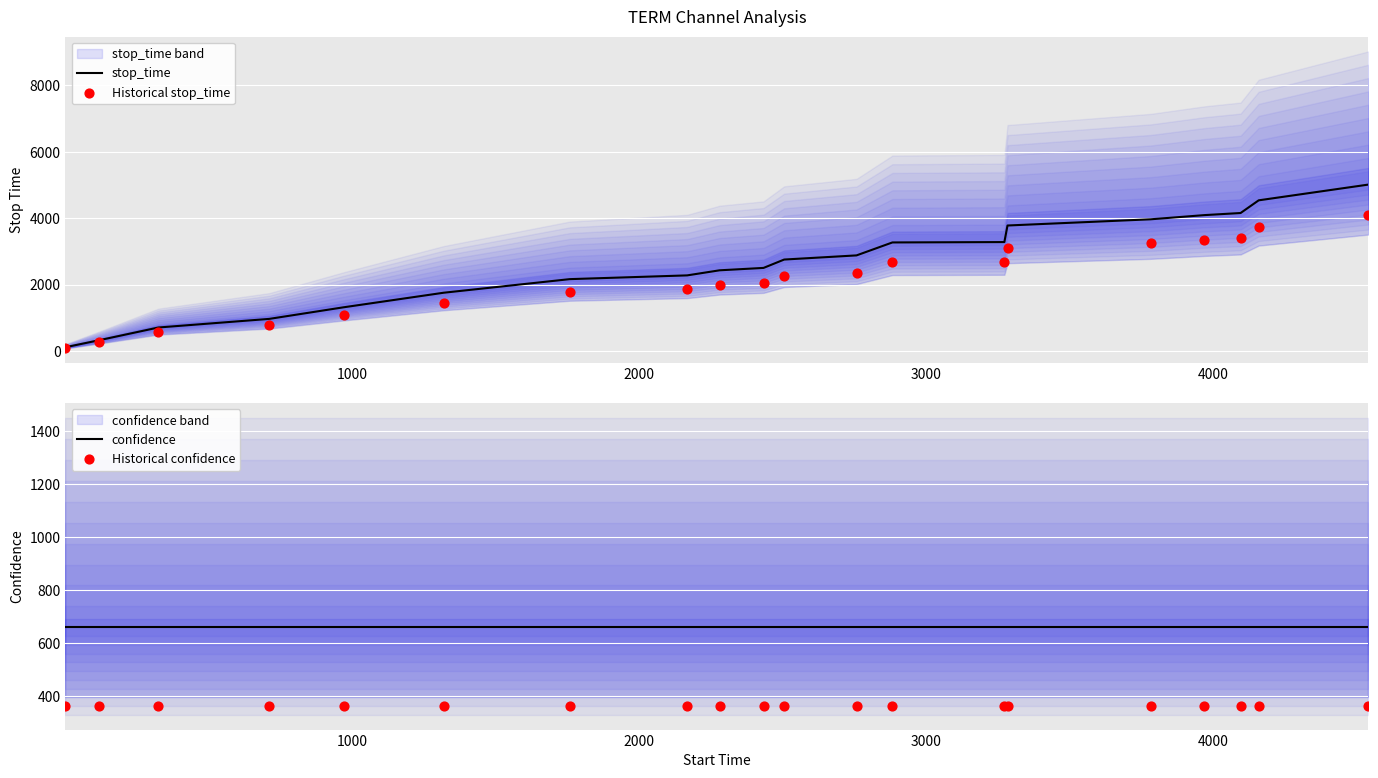

Which series has the largest total across all categories?

stop_time